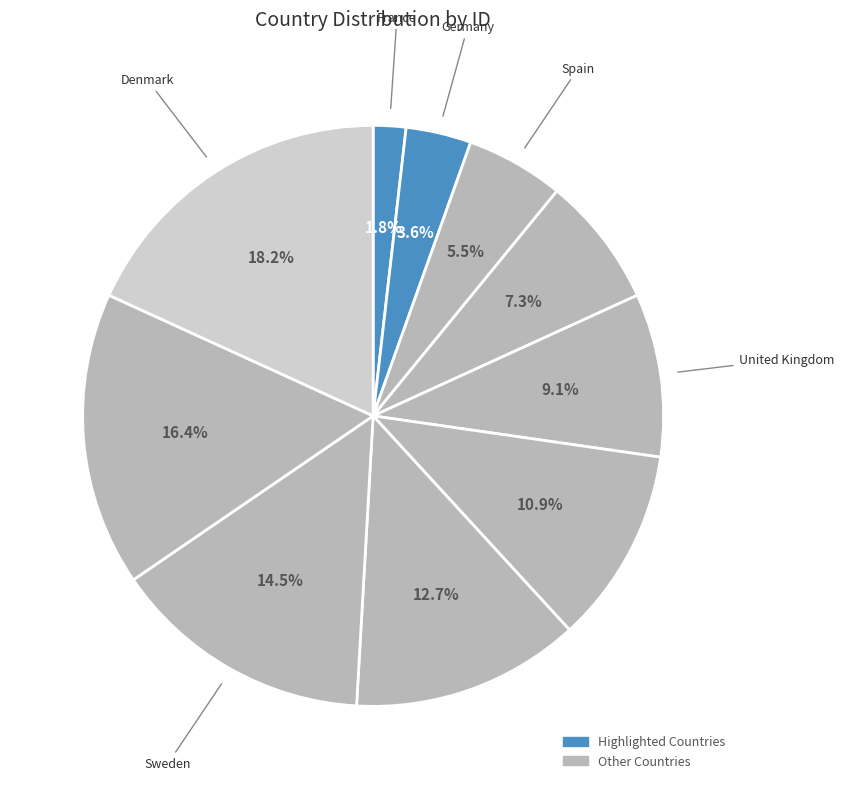

How many slices are in this pie chart?

10